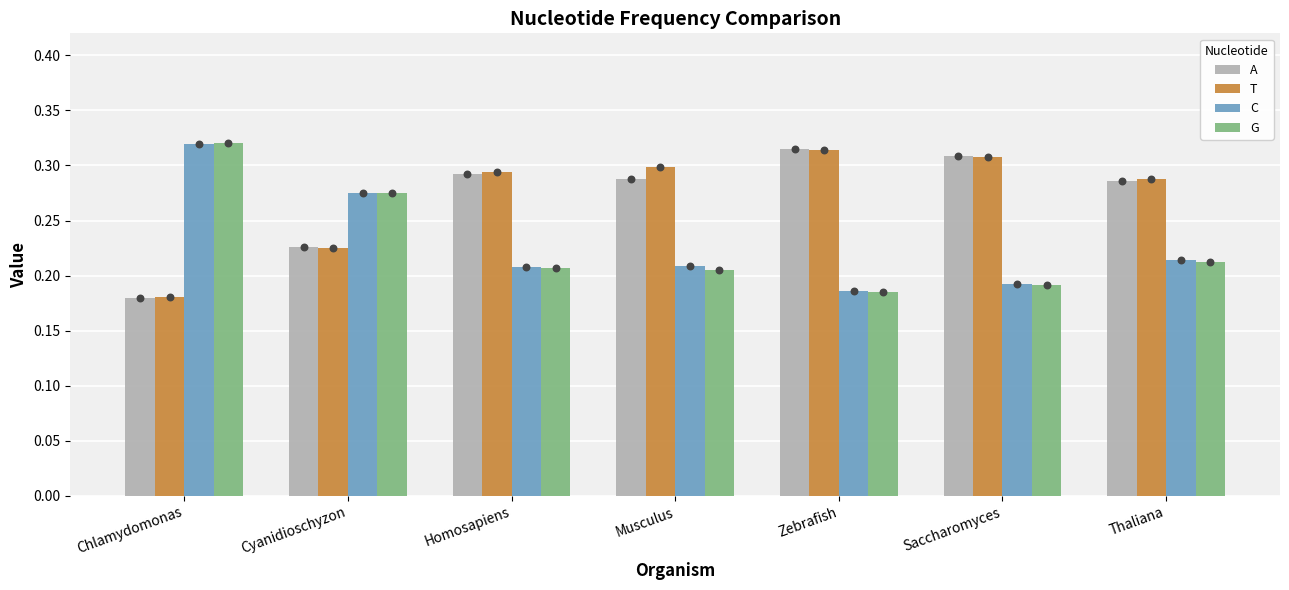

At how many categories does at least one series exceed 0?

7